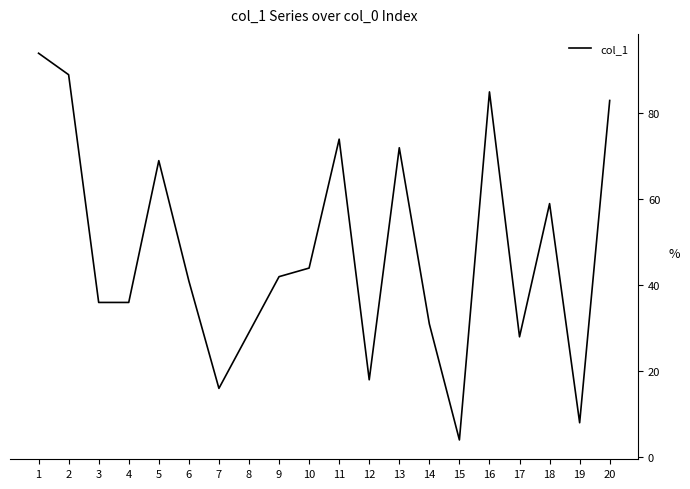

Between 12 and 3, which is larger?

3